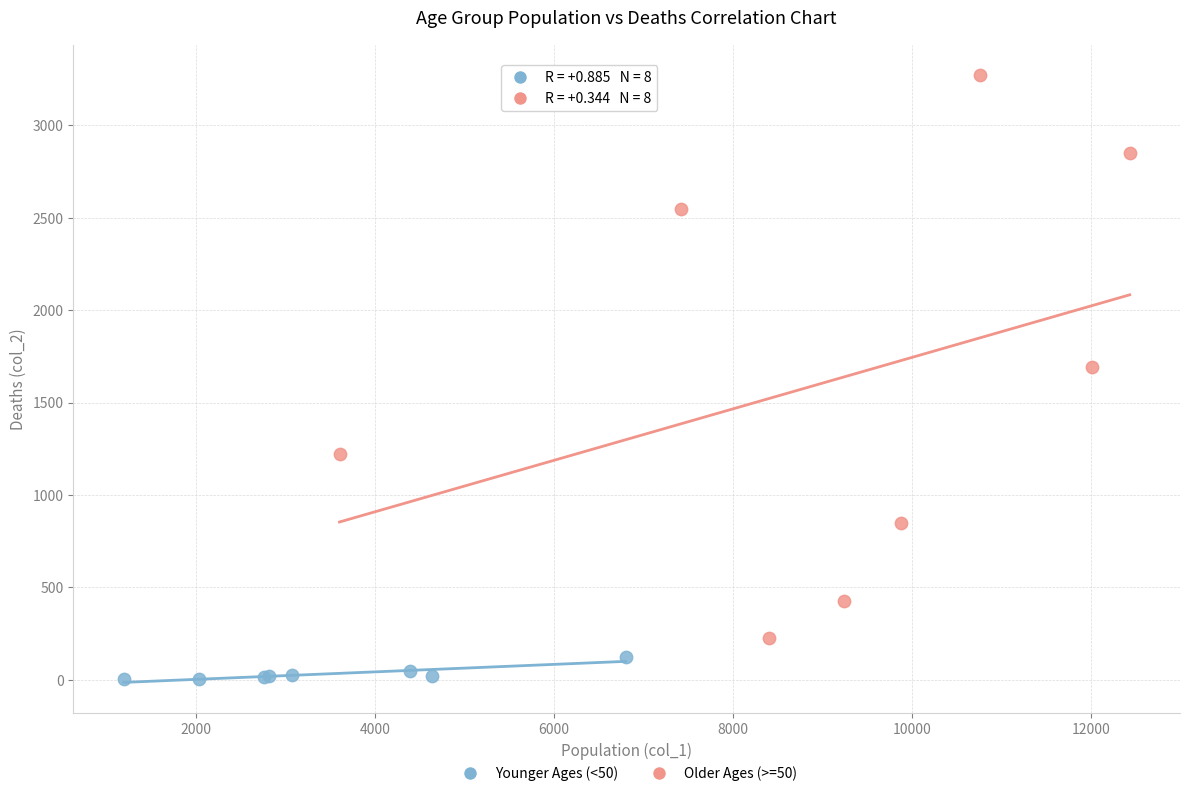

Which series reaches the maximum Y coordinate?

Older Ages (>=50)